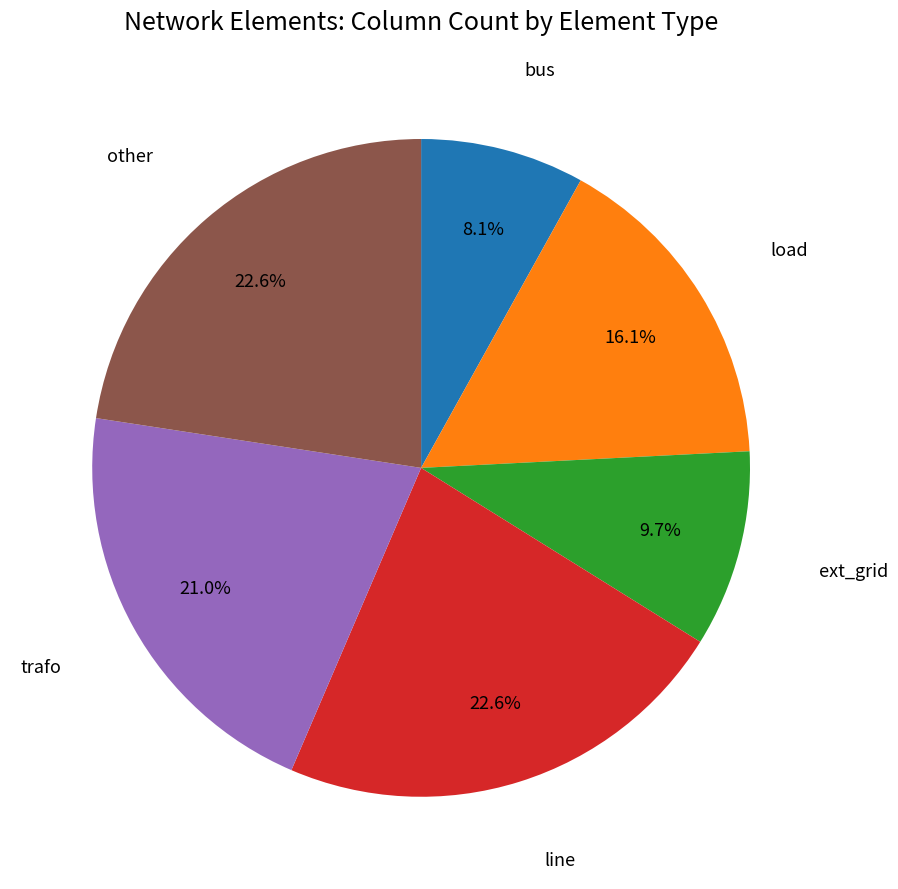

Is there a majority slice in this chart?

No